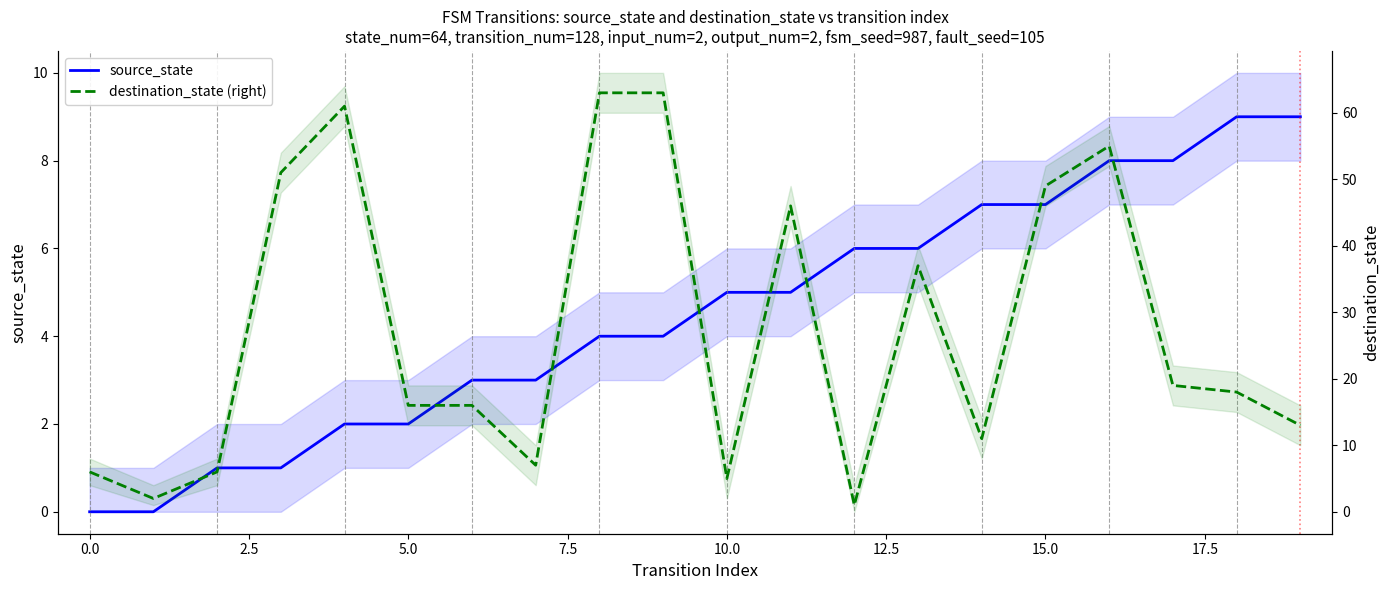

Between 2.5 and 12.5, which is larger?

12.5